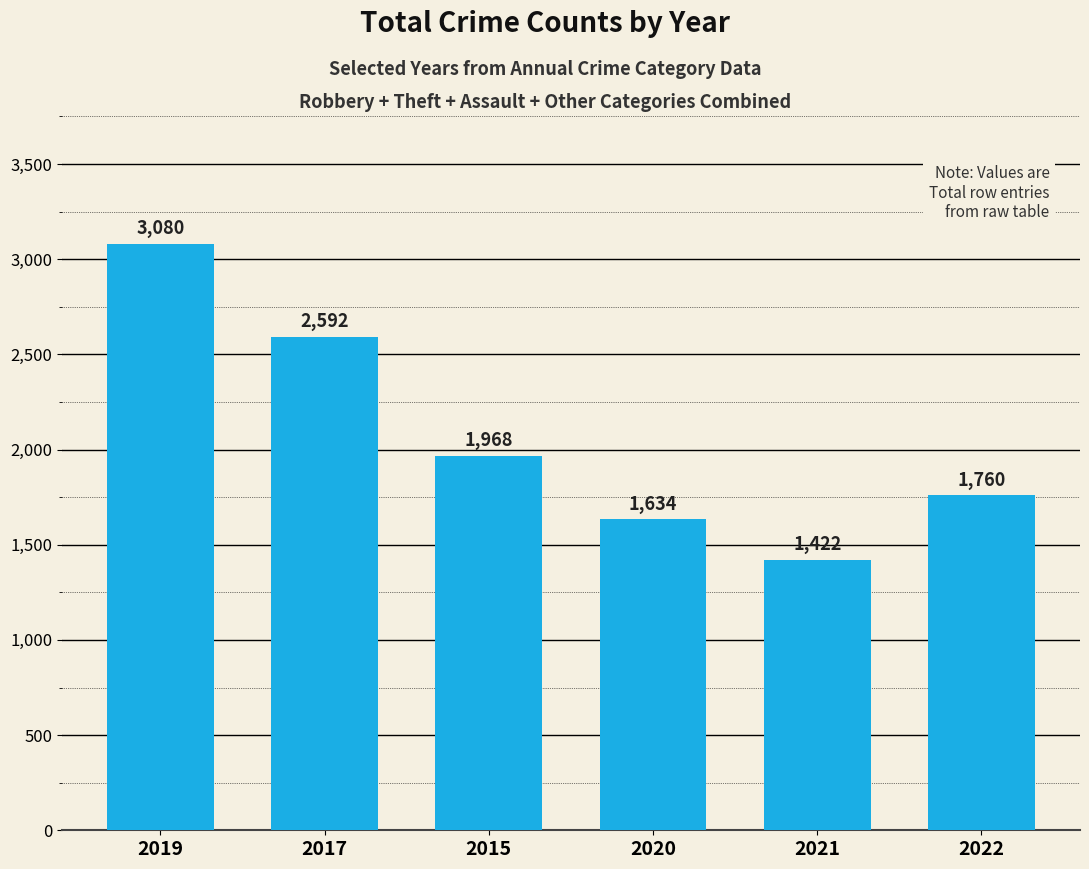

The value at 2019 is 3080. True or false?

True